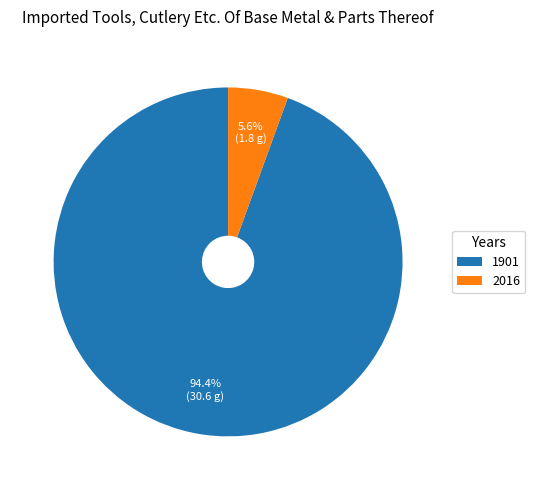

What percentage is NOT represented by 2016?

94.4%